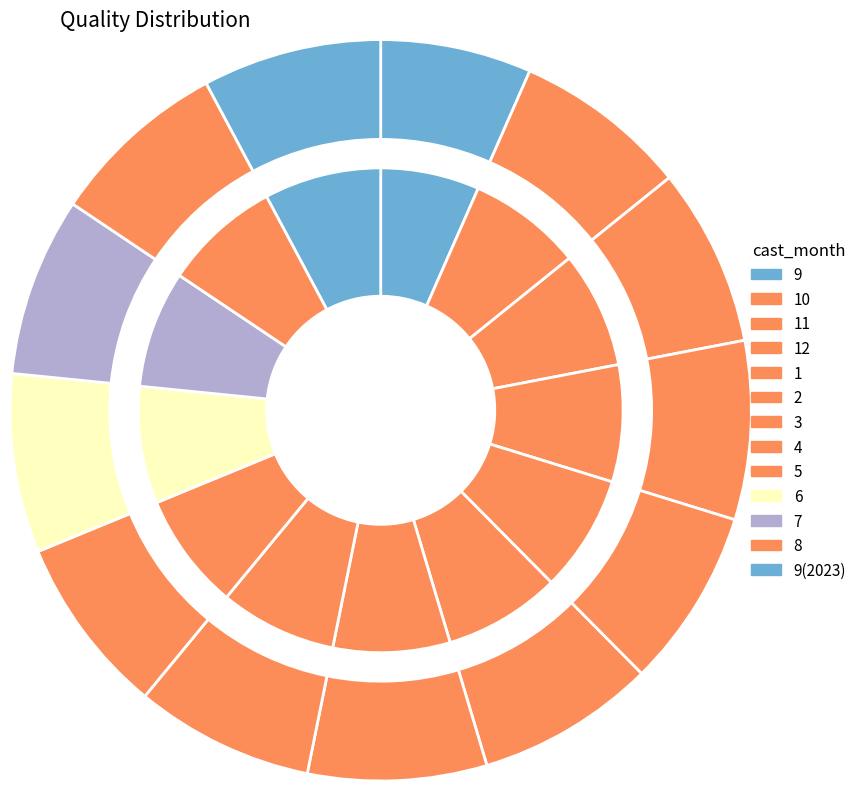

What percentage is the 1 slice, to the nearest percent?

8%